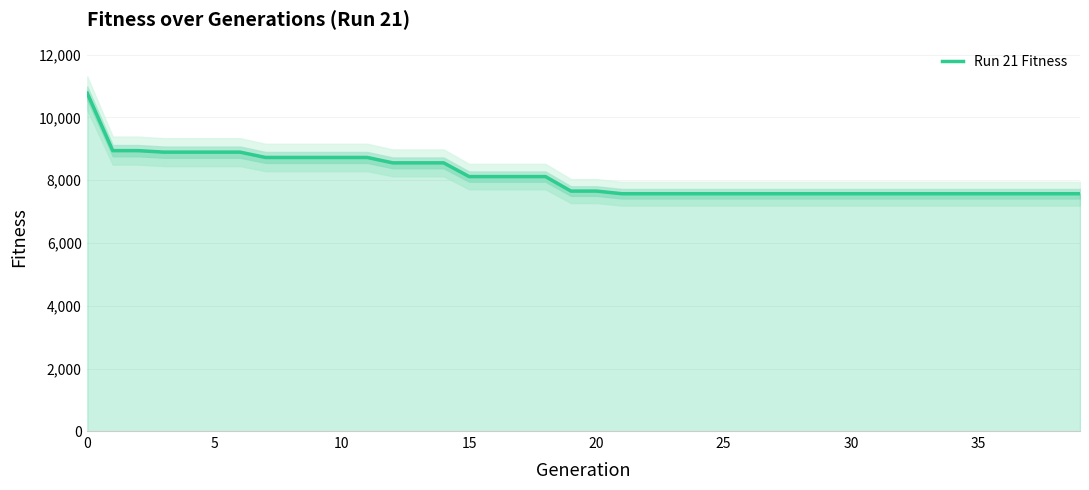

How many data points does each series have?

40